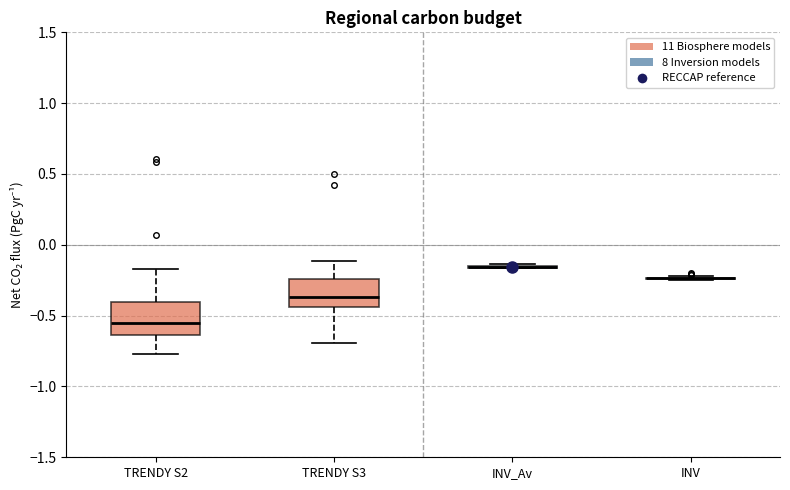

Where is the lower edge of the box for TRENDY S3 on the y-axis? The values are not printed on the chart, so give them approximately, as read against the axis.

-0.45